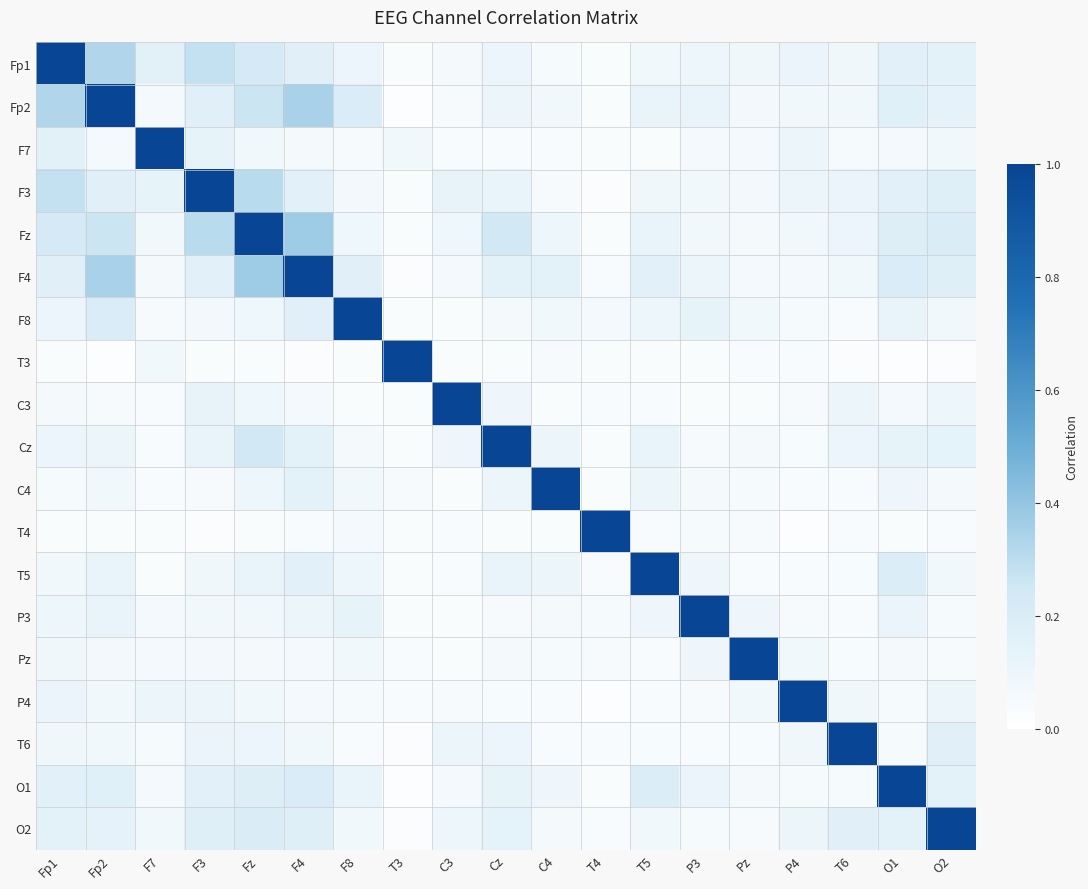

What is the spread (max minus min) of values at Fz?

1.0